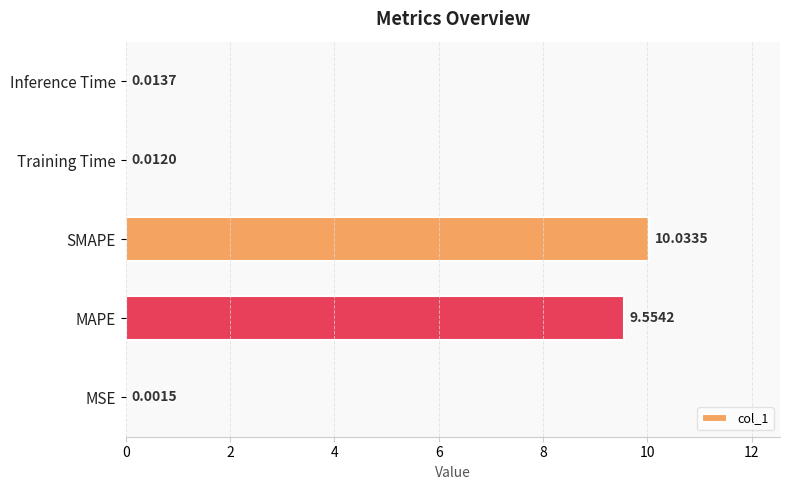

Which category has the highest value across all series?

SMAPE